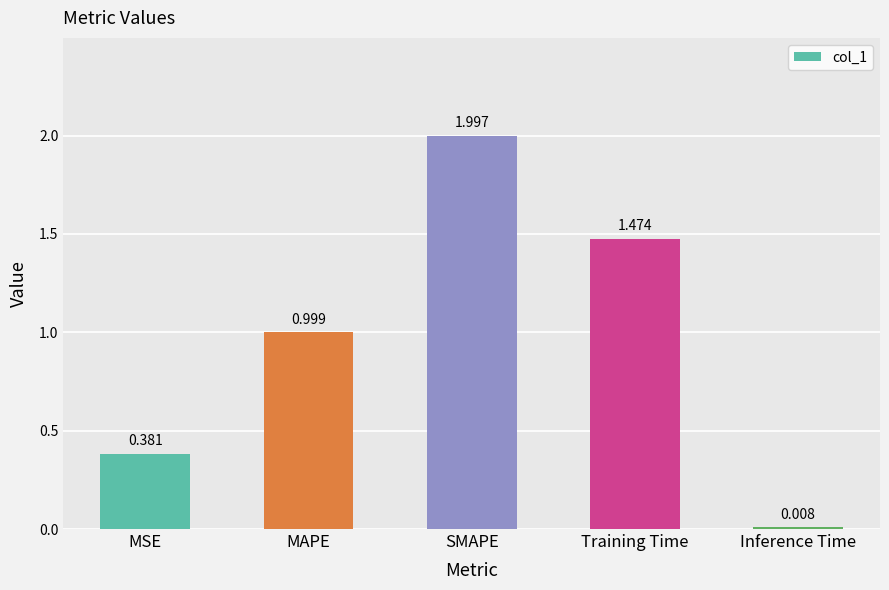

Between SMAPE and MAPE, which is larger?

SMAPE